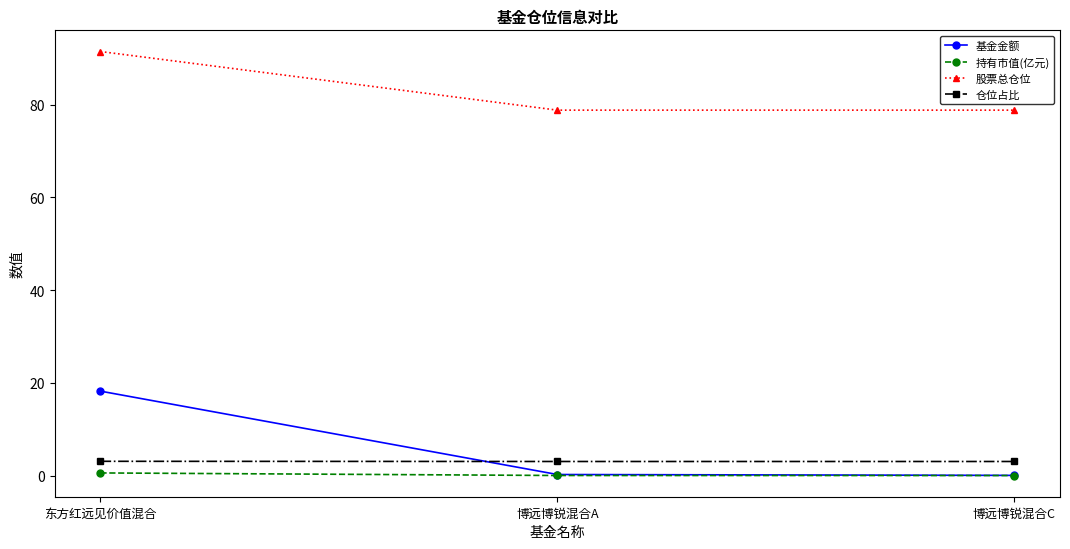

Read the 仓位占比 value at 博远博锐混合A.

3.0